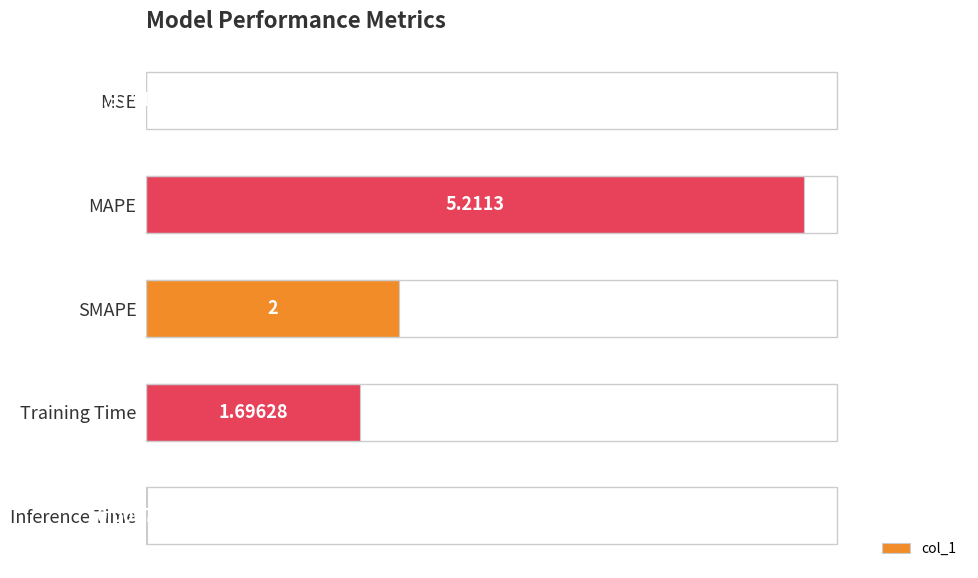

Between Training Time and MAPE, which is larger?

MAPE